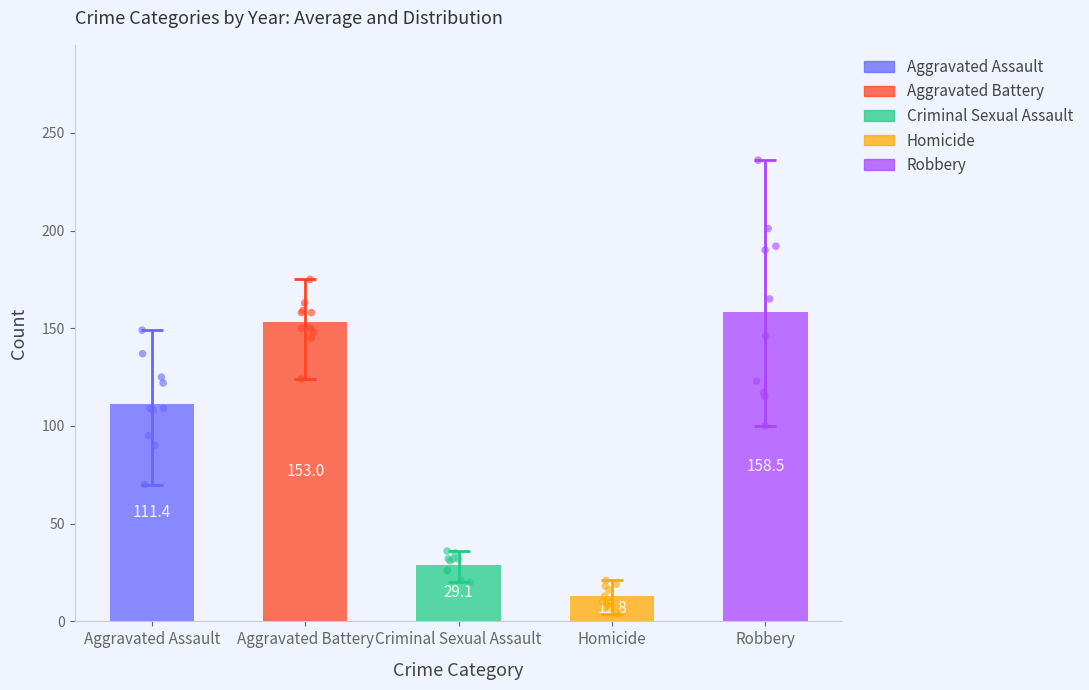

Which series contains the lowest Y value?

Homicide